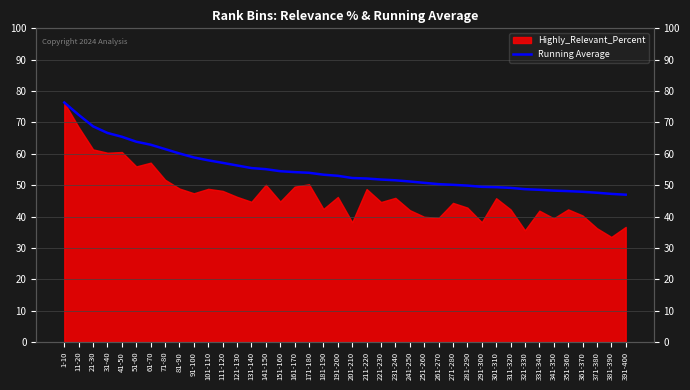

Which category has the highest value across all series?

1-10